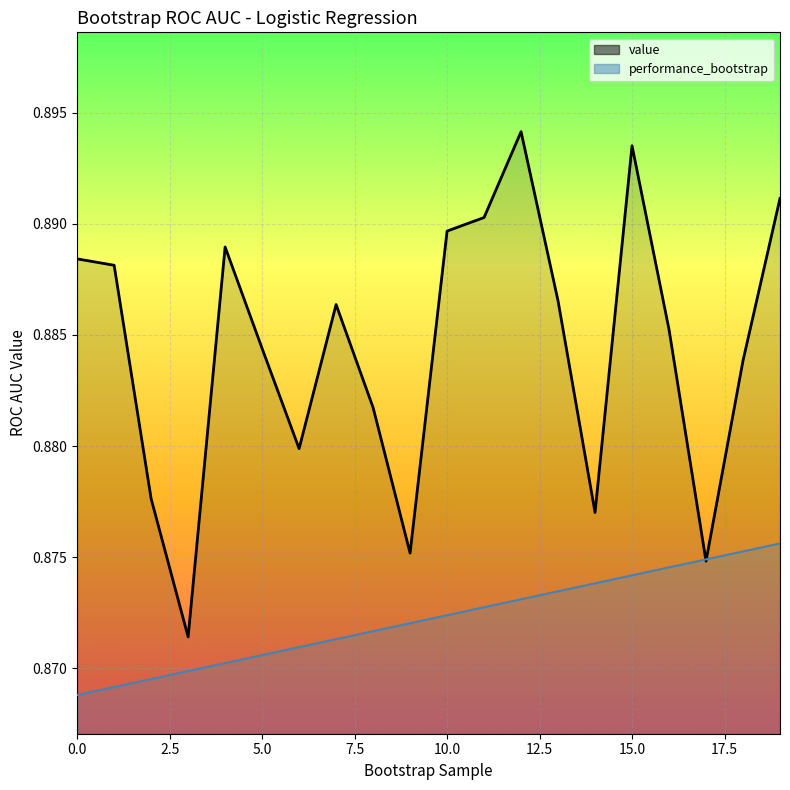

After their last crossing, which series has the higher values: value or performance_bootstrap?

value